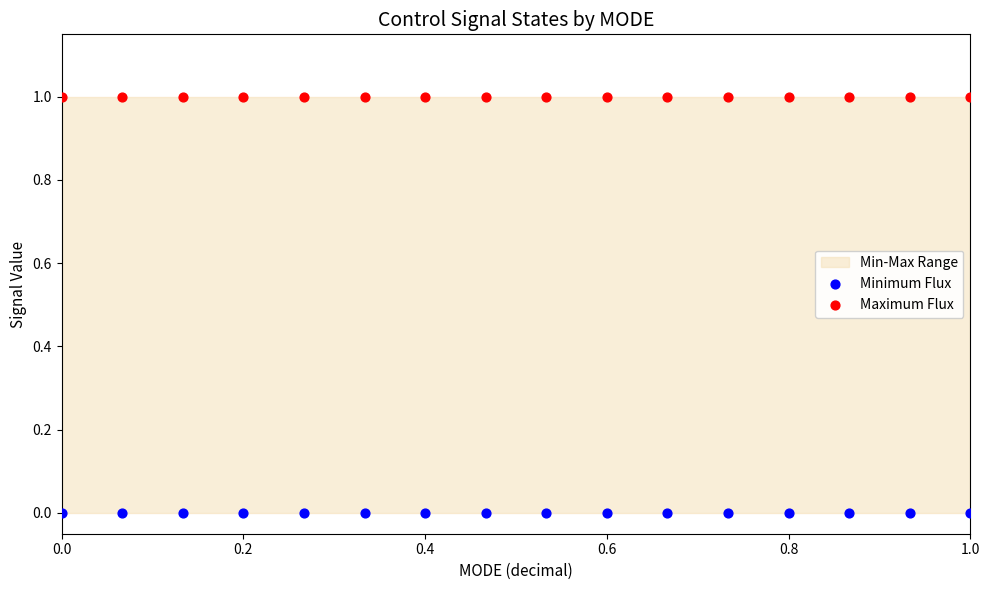

Which series contains the lowest Y value?

Minimum Flux